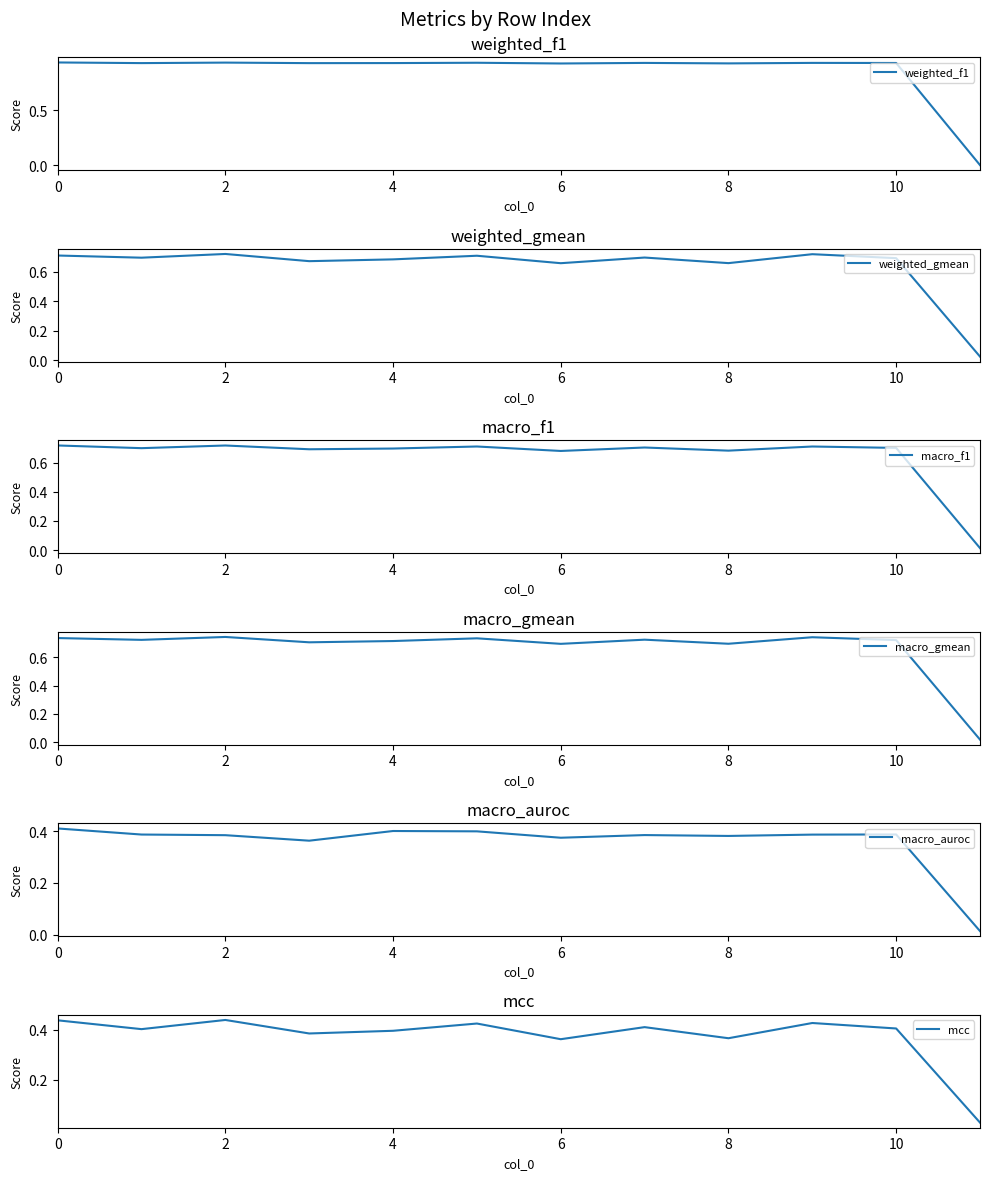

The macro_auroc series shows 0.4 at 4. True or false?

True